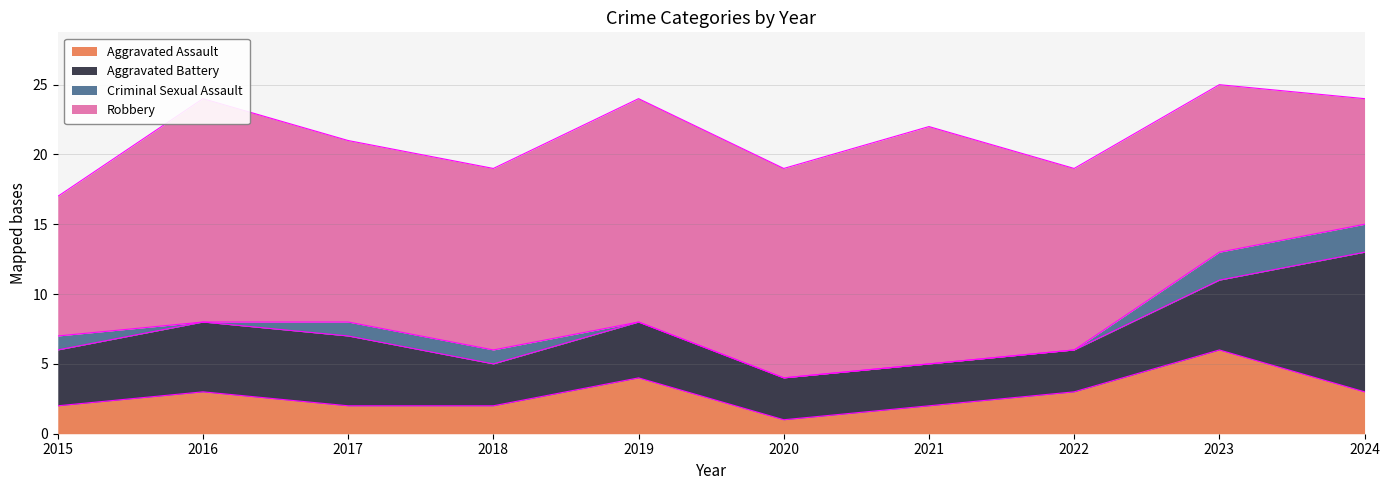

Which series has the largest range (max minus min)?

Robbery